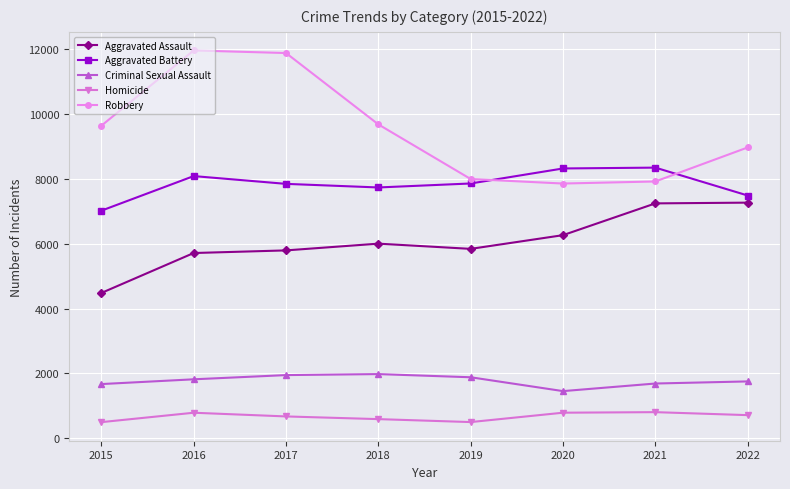

What is the sum of all Aggravated Battery values?

62691